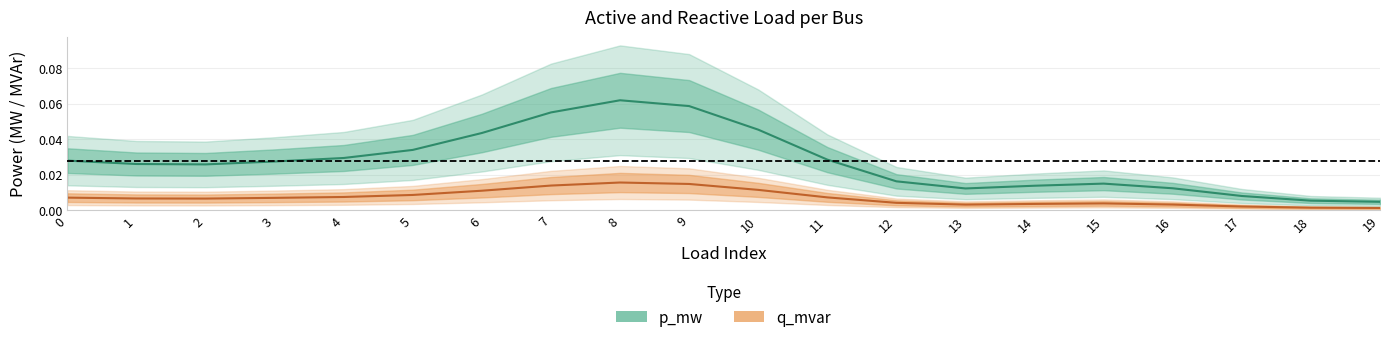

How many lines are shown in the chart?

2